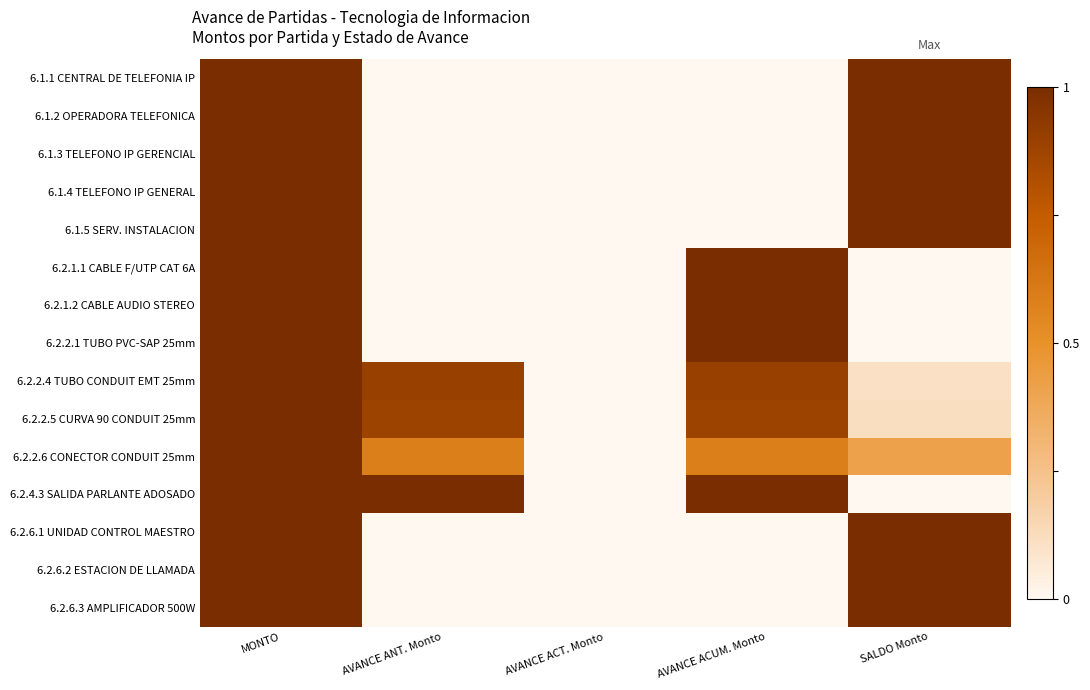

At which category does the chart reach its minimum across all series?

AVANCE ANT. Monto